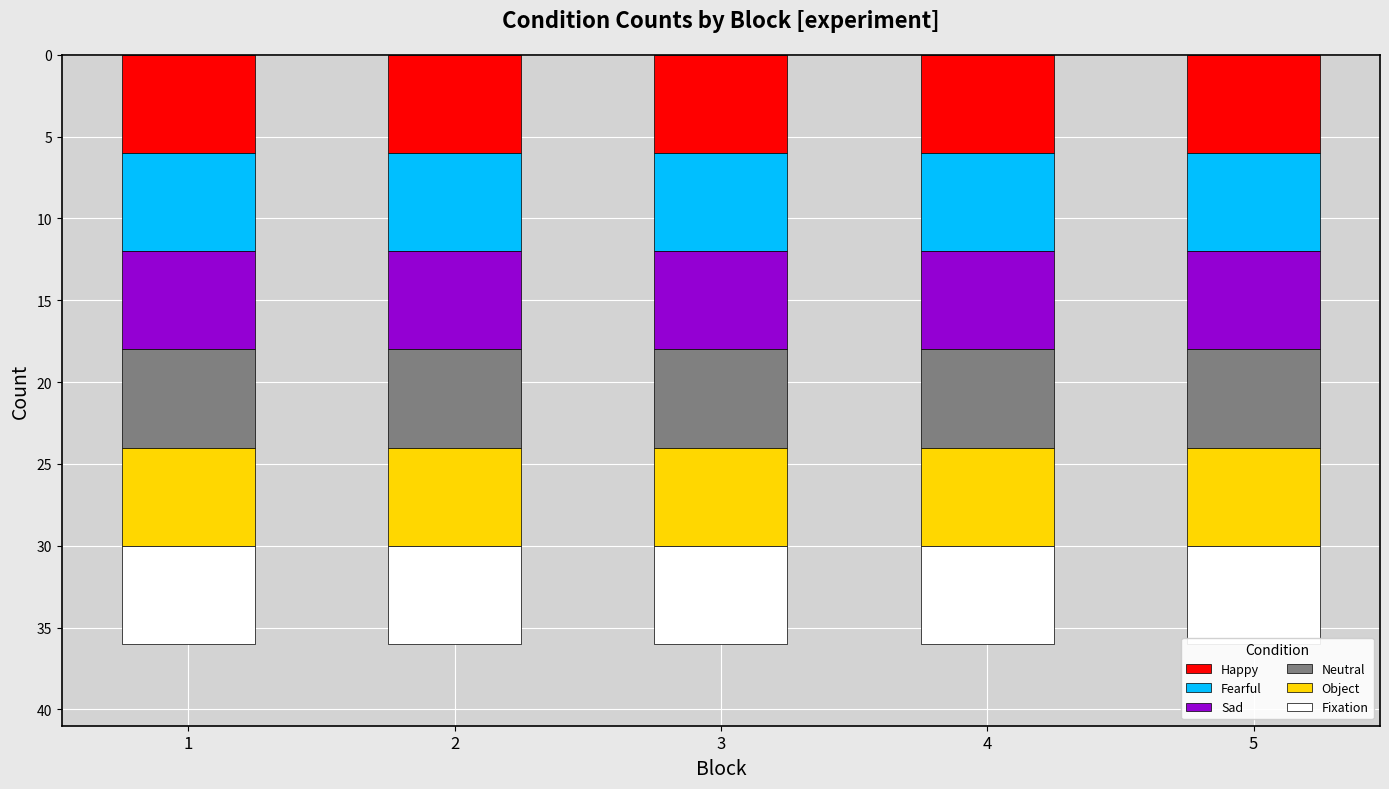

How many groups of bars are there?

5